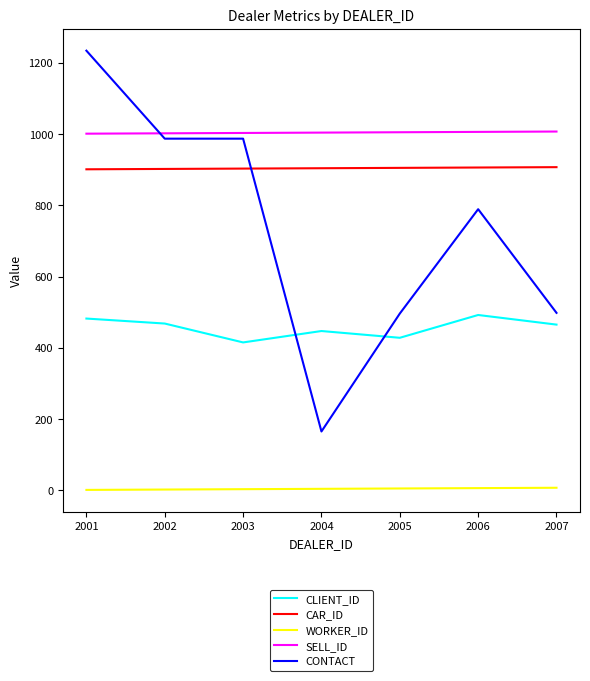

What is the average value of the SELL_ID series?

1004